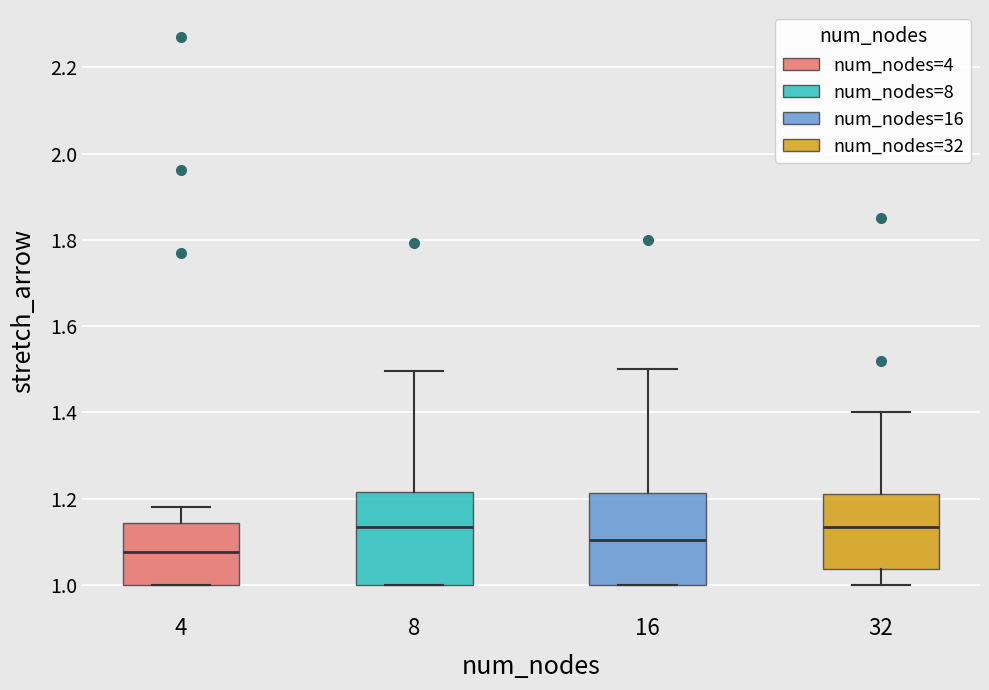

Reading left to right, read every box against the y-axis: the position of its median line, the range the box covers, and the ends of its whiskers. The values are not printed on the chart, so give them approximately, as read against the axis.

4: median 1.08, box 1.00 to 1.14, whiskers 1.00 to 1.18
8: median 1.14, box 1.00 to 1.22, whiskers 1.00 to 1.50
16: median 1.10, box 1.00 to 1.22, whiskers 1.00 to 1.50
32: median 1.14, box 1.04 to 1.22, whiskers 1.00 to 1.40